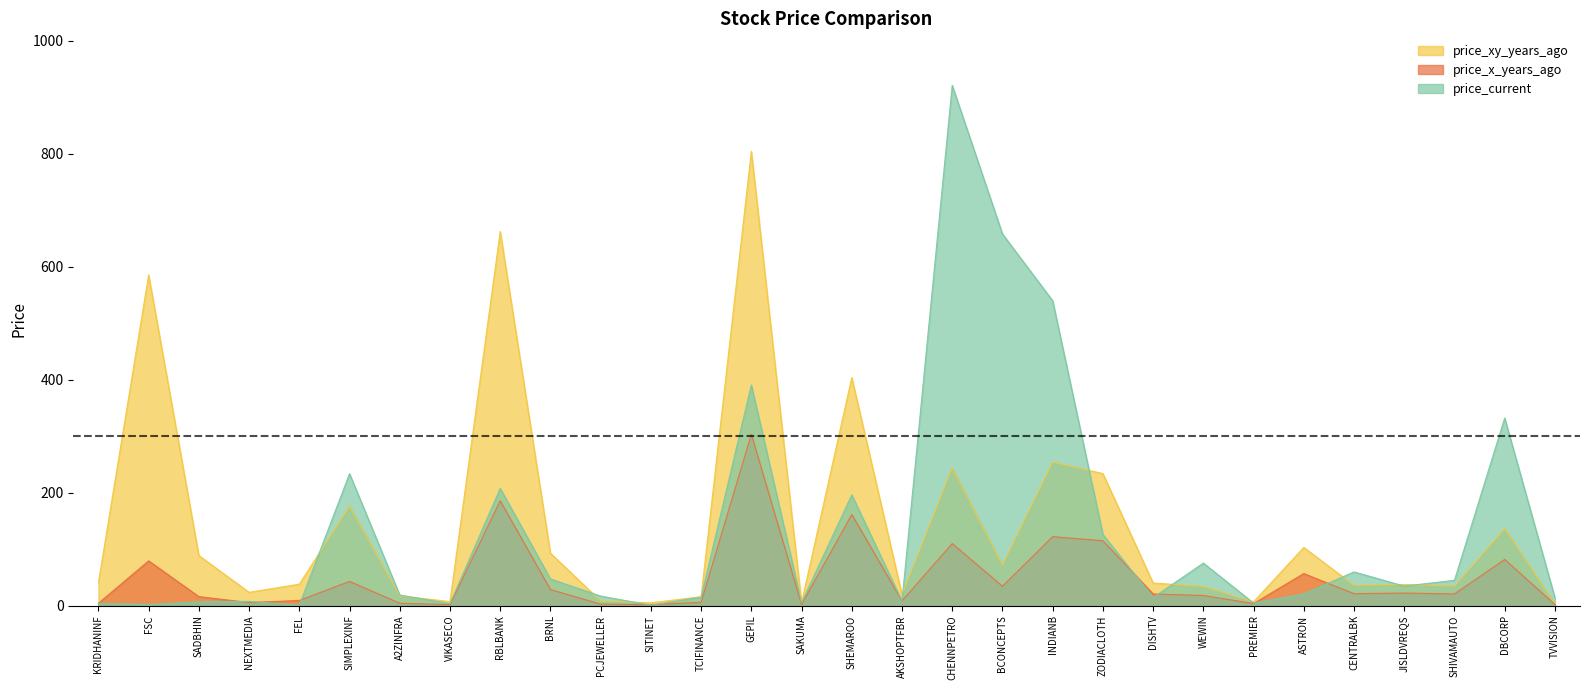

How many data points in price_xy_years_ago are less than 40?

15